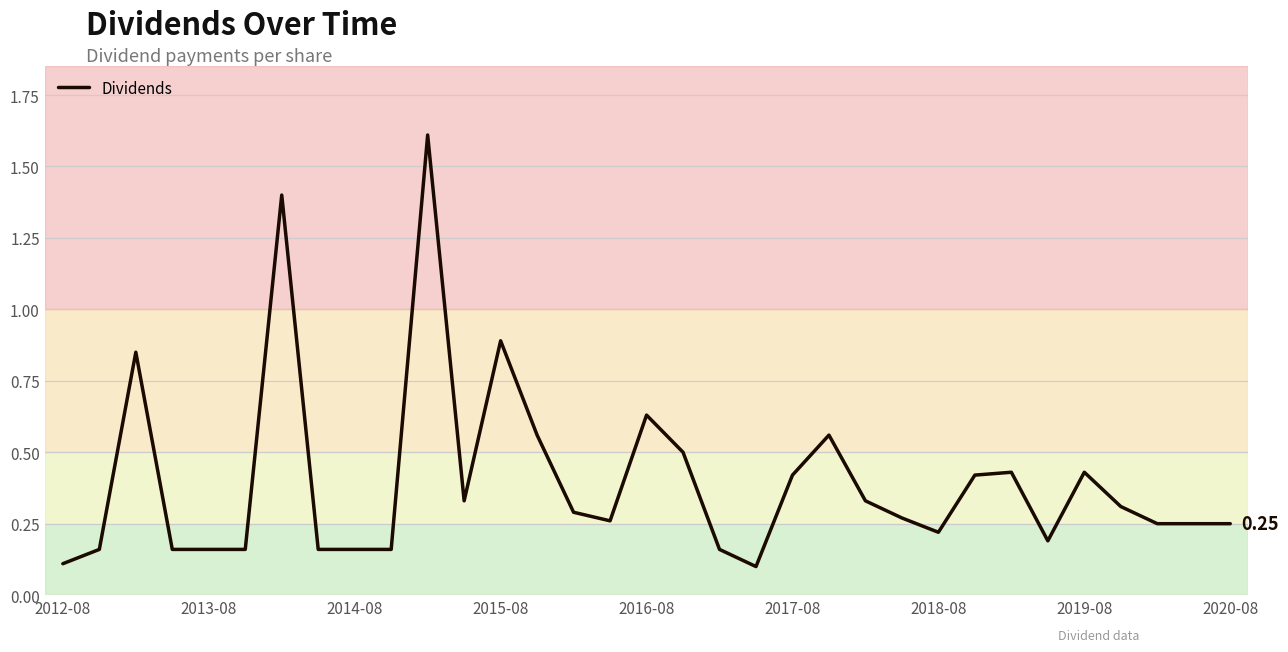

Count the number of categories in the chart.

33